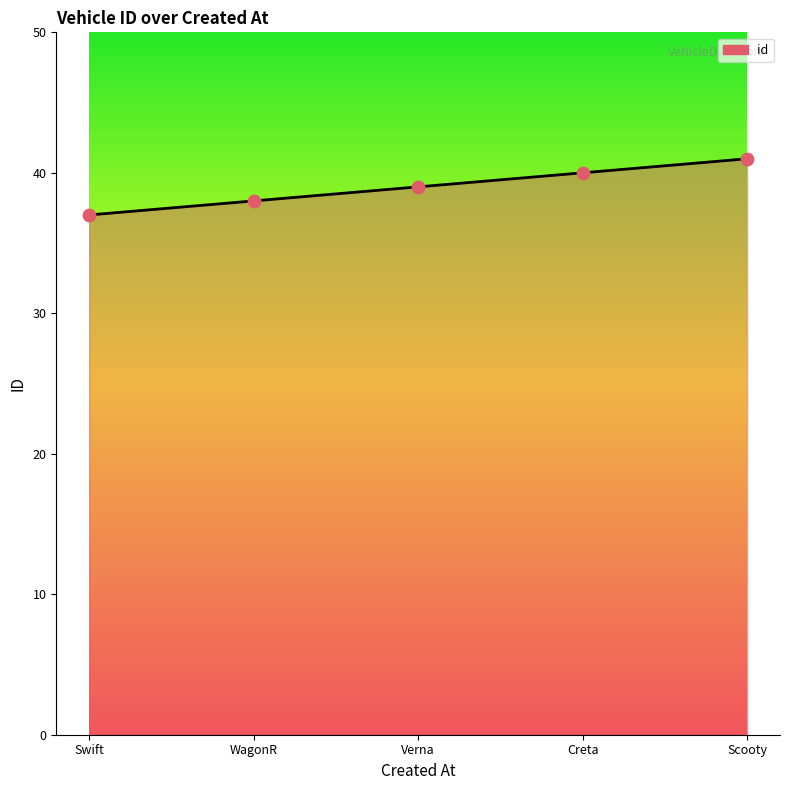

What is the change in value from WagonR to Creta?

+2